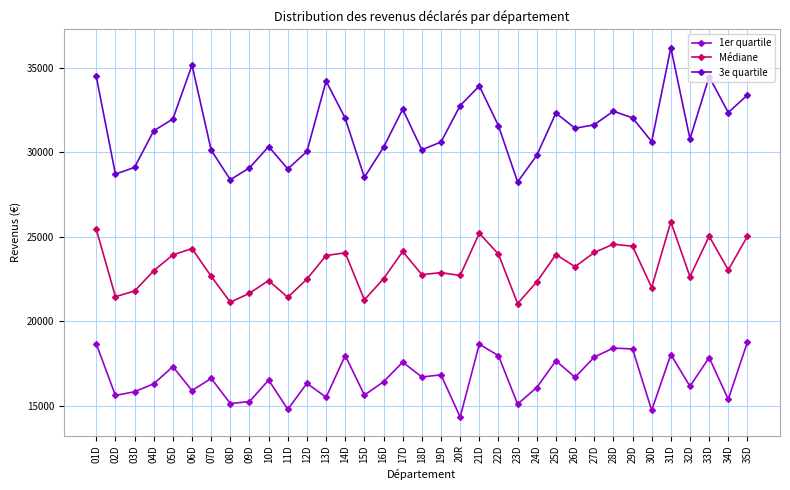

The value of Médiane at 26D is 23230. True or false?

True